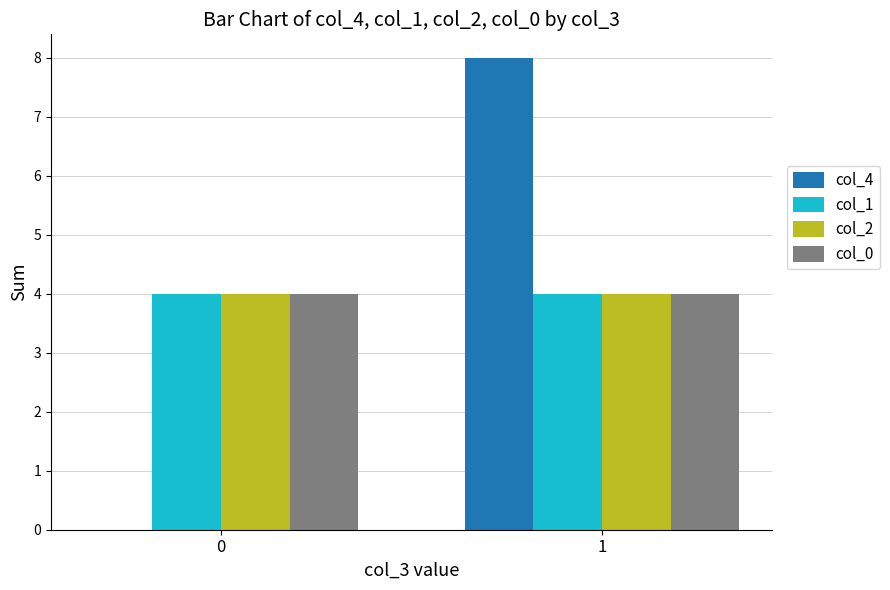

Is the value of col_4 at 1 greater than the value of col_2 at 1?

Yes